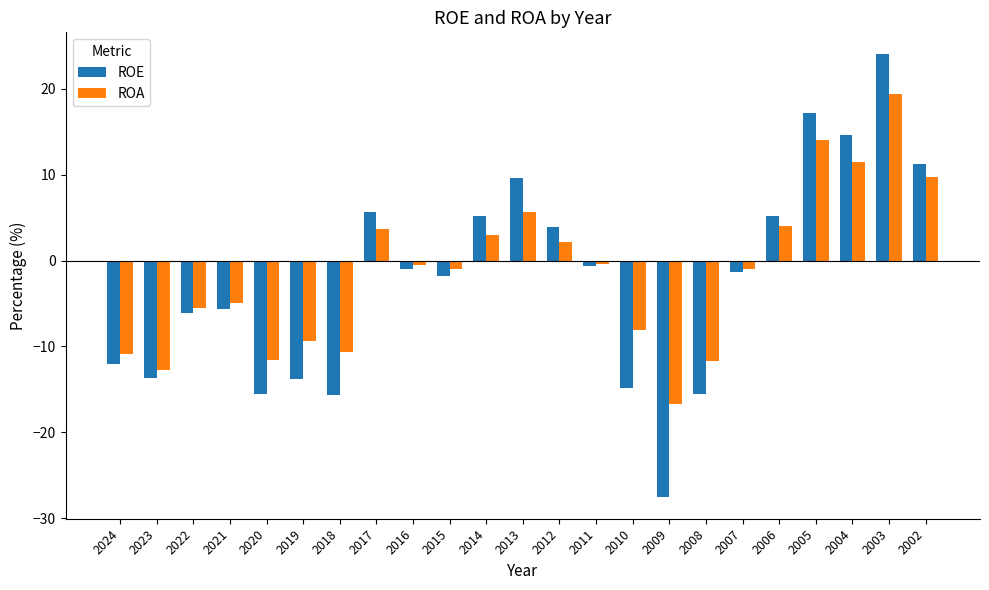

The value of ROA at 2002 is 9.7. True or false?

True